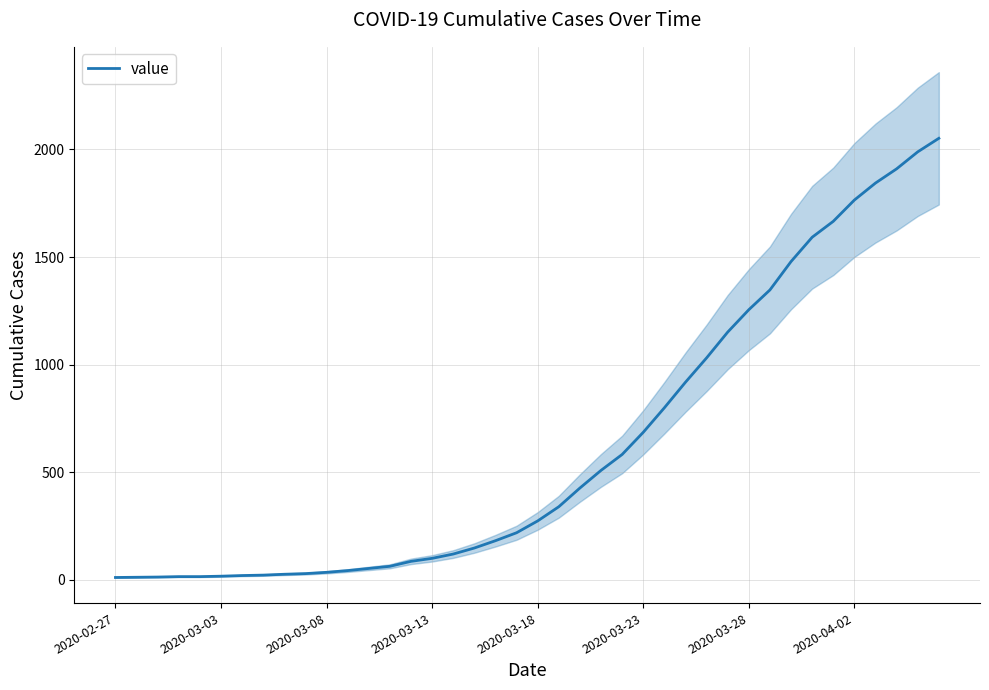

What is the greatest value displayed?

2052